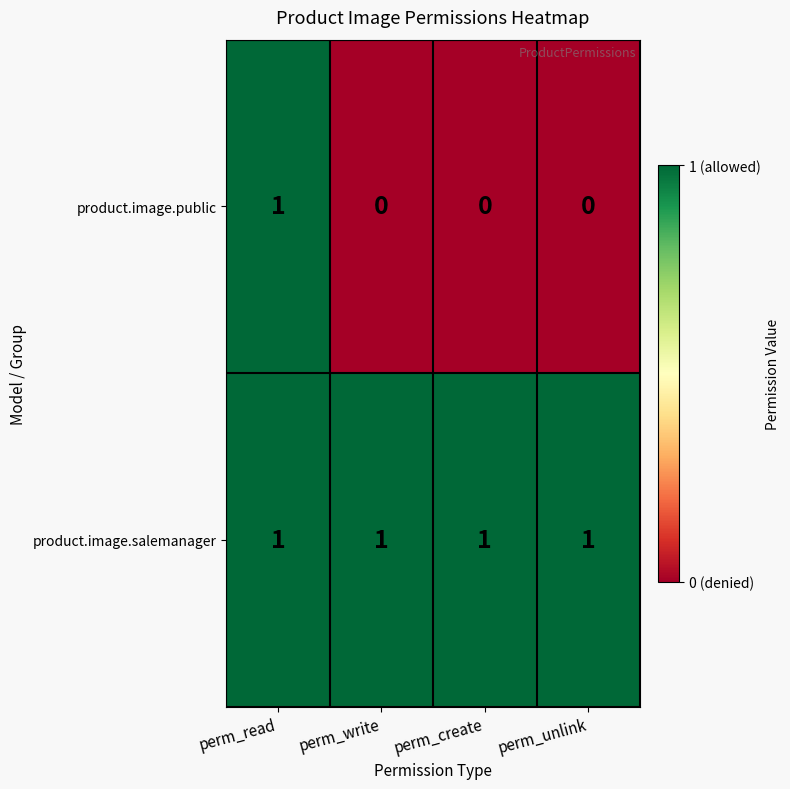

What is the sum of all product.image.salemanager values?

4